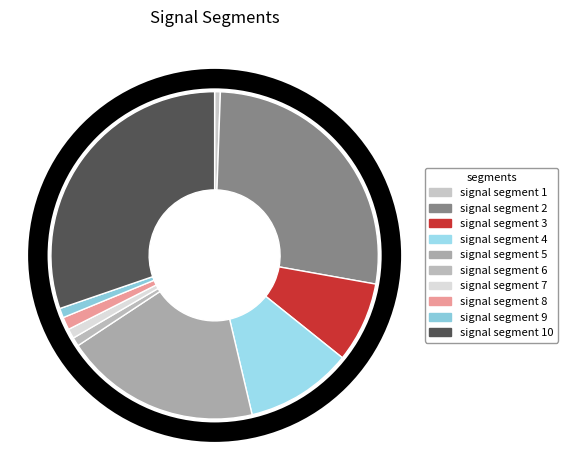

How many segments does this pie chart have?

10